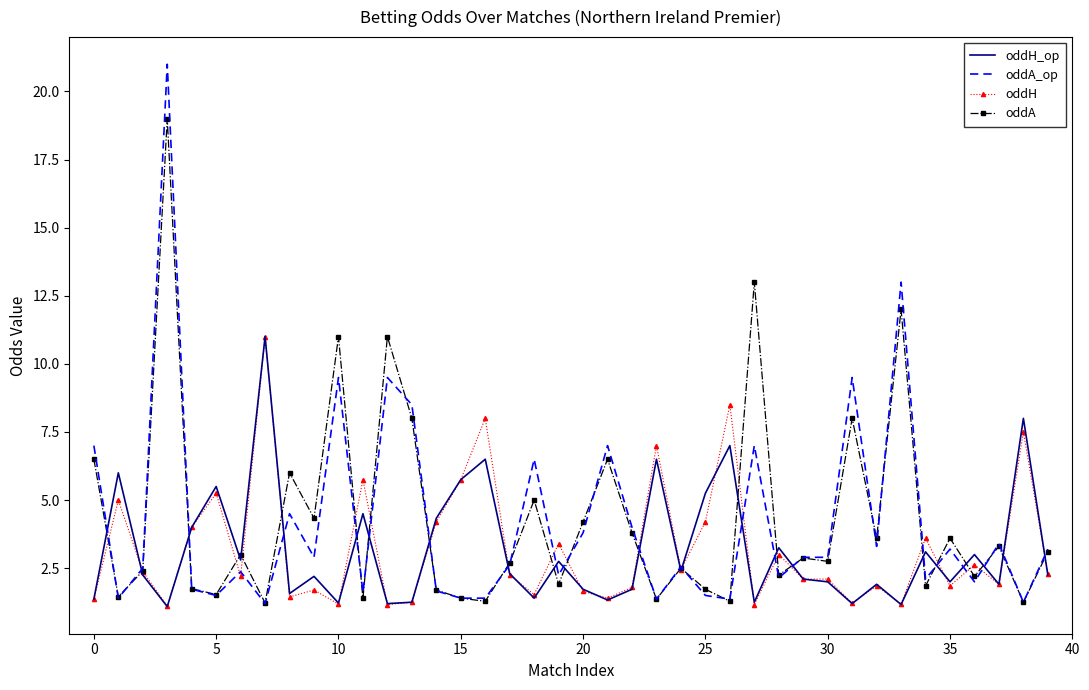

What is the maximum value shown in the chart?

21.0